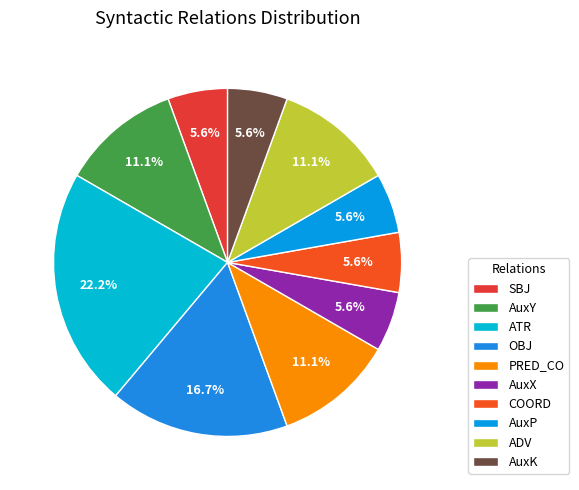

What is the ratio of the value at PRED_CO to the value at AuxX?

2.0